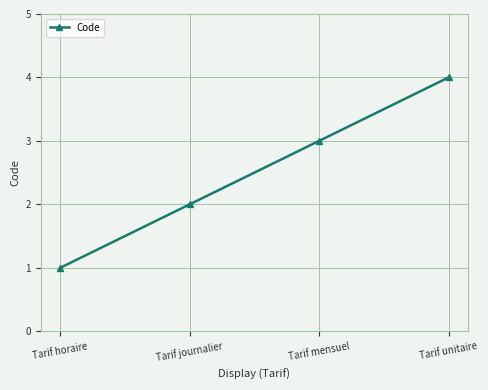

What is the value of the 3rd point from the left?

3